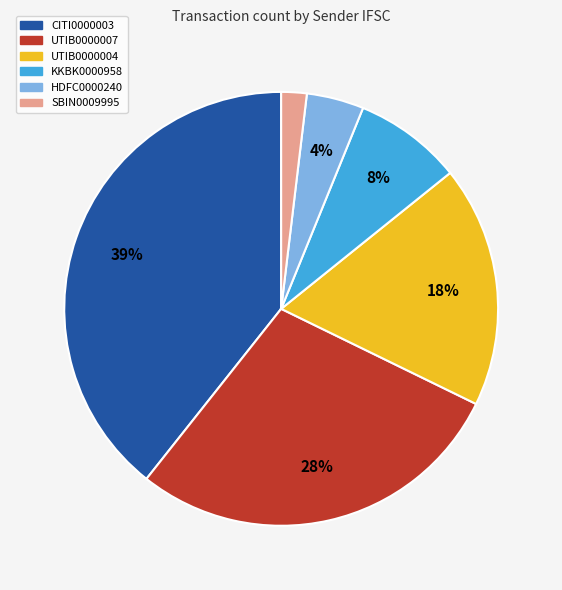

Which category has the smallest portion of the pie?

SBIN0009995